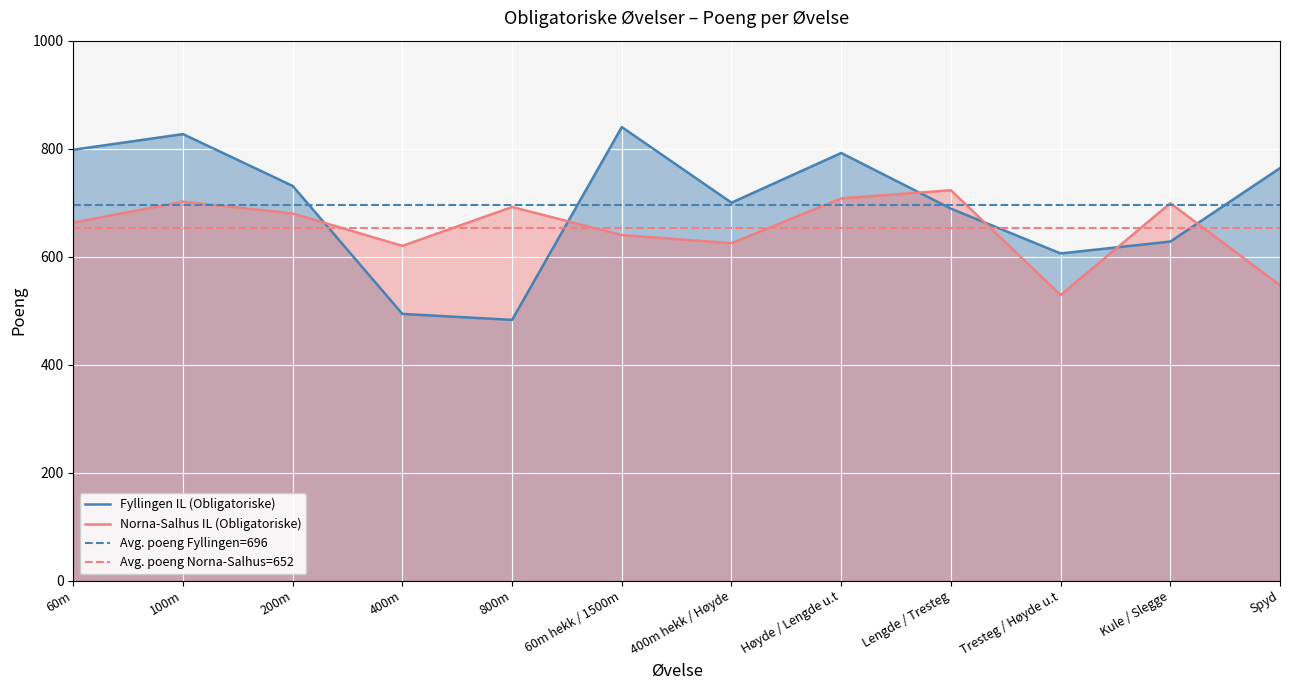

What is the difference between the Norna-Salhus IL (Obligatoriske) values at 800m and Spyd?

145